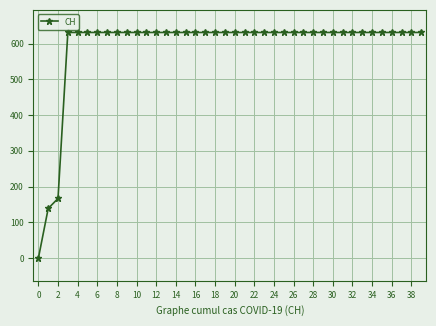

What is the greatest value displayed?

631